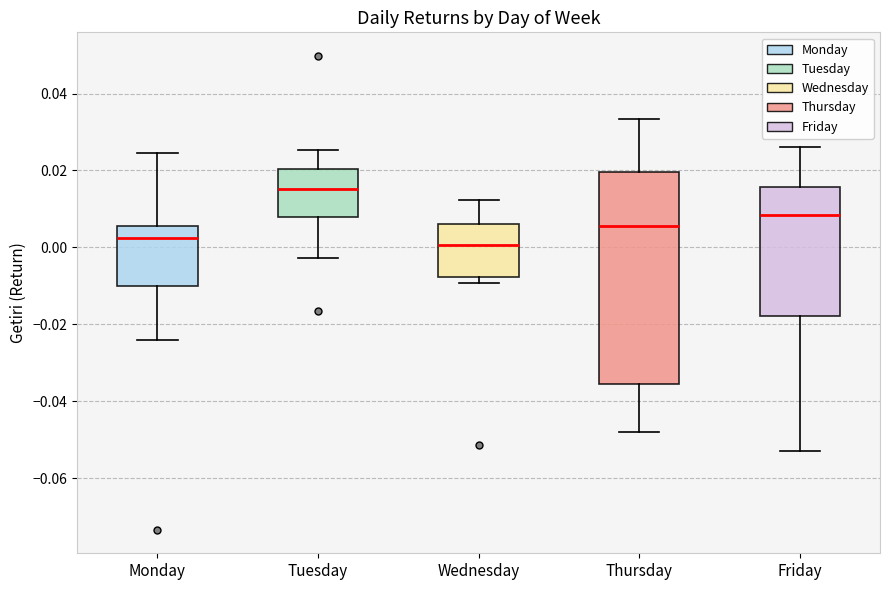

Which box has the highest median line?

Tuesday